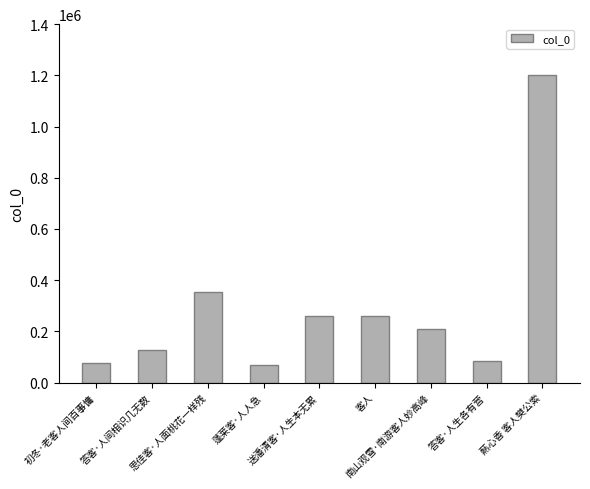

What is the difference between the maximum and minimum values?

1133608